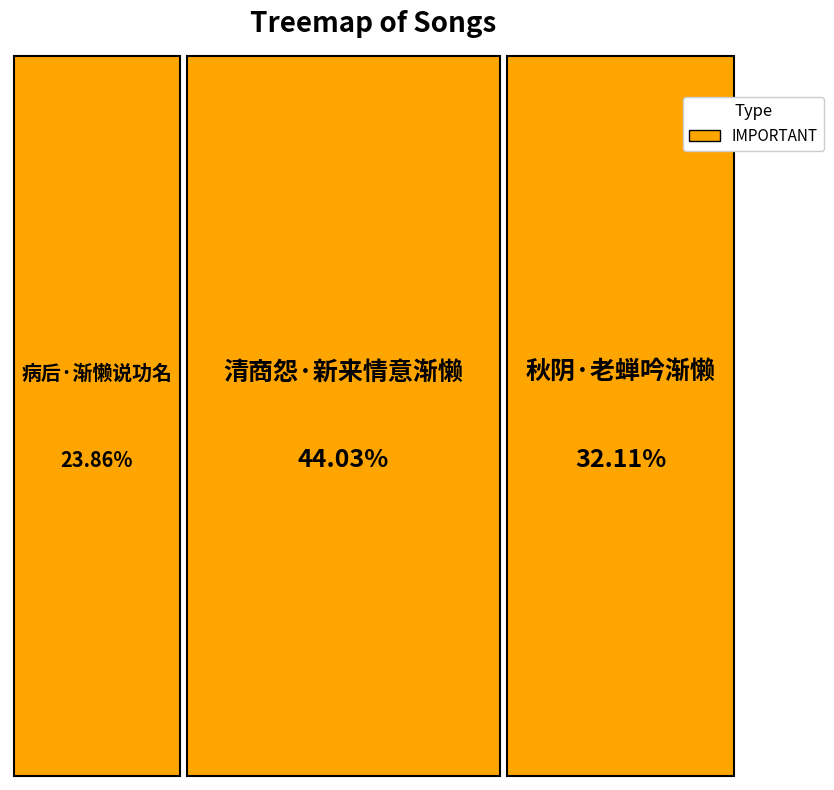

What percentage is the 秋阴·老蝉吟渐懒 slice, to the nearest percent?

32%